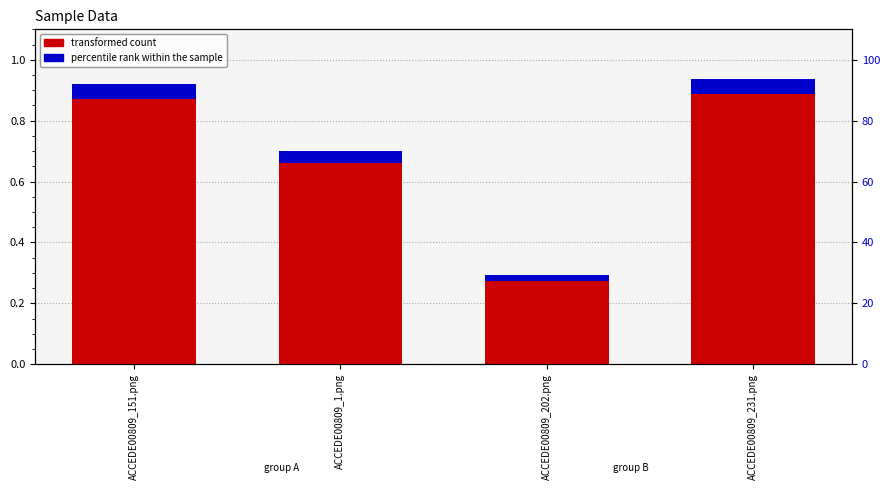

Reading left to right, list all the values displayed in this chart.

transformed count: ACCEDE00809_151.png=0.9	ACCEDE00809_1.png=0.7	ACCEDE00809_202.png=0.3	ACCEDE00809_231.png=0.9
percentile rank within the sample: ACCEDE00809_151.png=0.1	ACCEDE00809_1.png=0.0	ACCEDE00809_202.png=0.0	ACCEDE00809_231.png=0.1